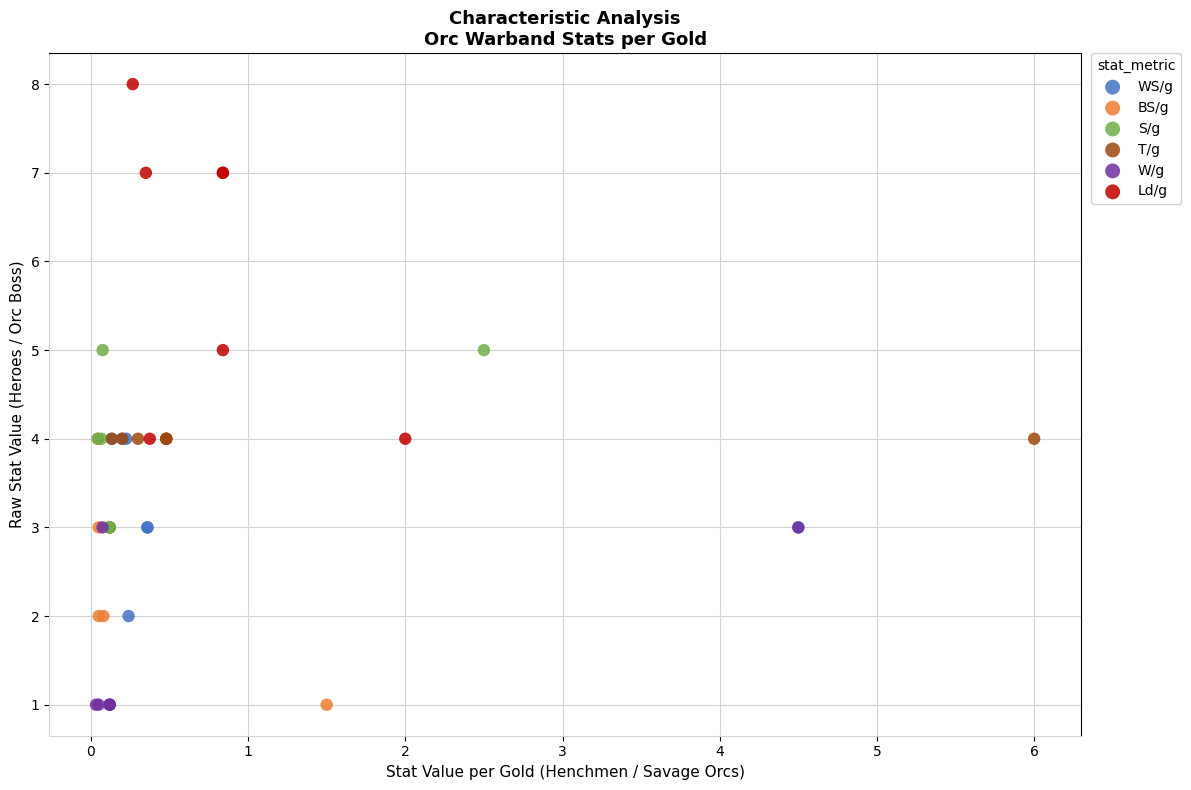

Which series reaches the maximum Y coordinate?

Ld/g